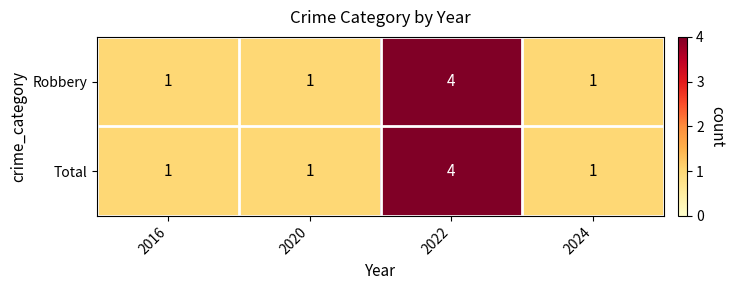

The Total series shows 1 at 2020. True or false?

True